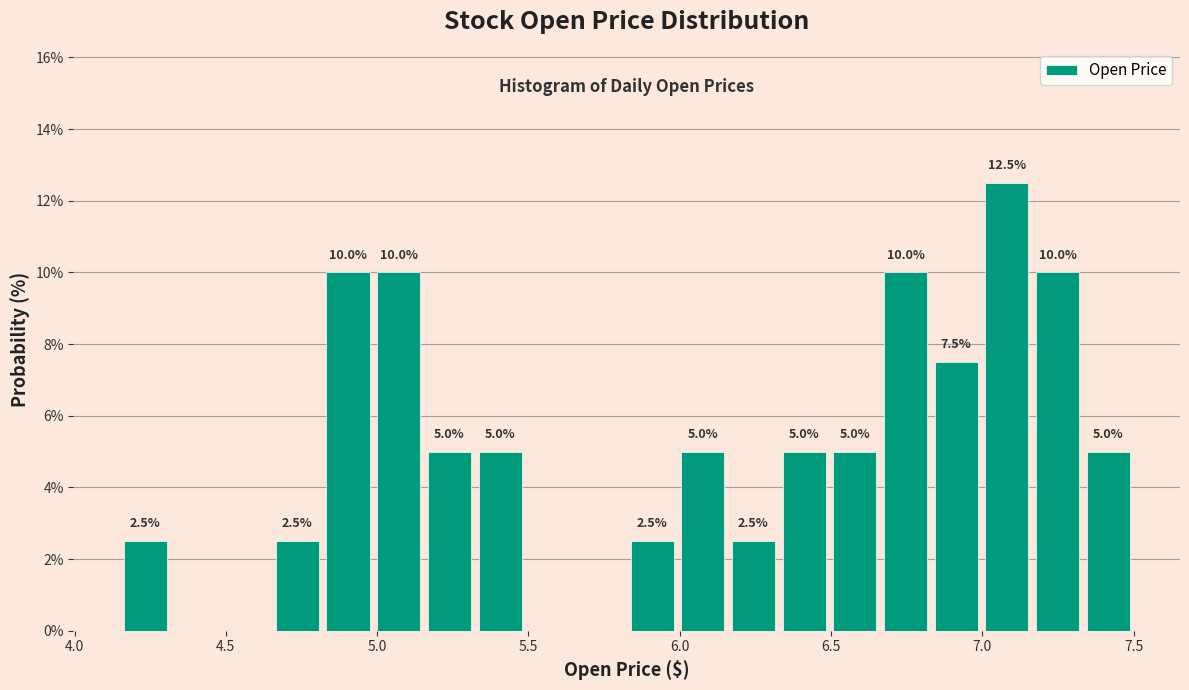

Read against the x-axis, roughly where is the centre of the tallest bar?

7.10